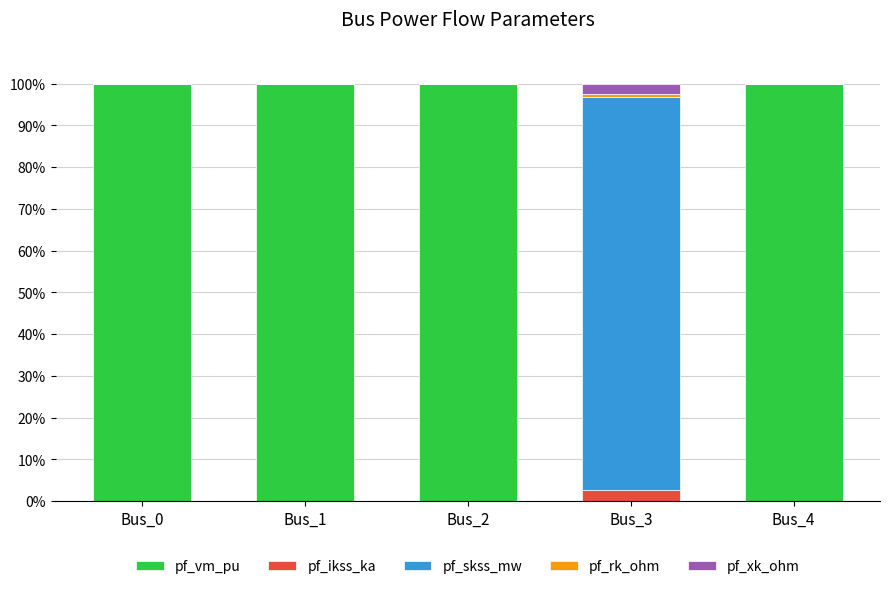

The value of pf_vm_pu at Bus_2 is 100.0. True or false?

True